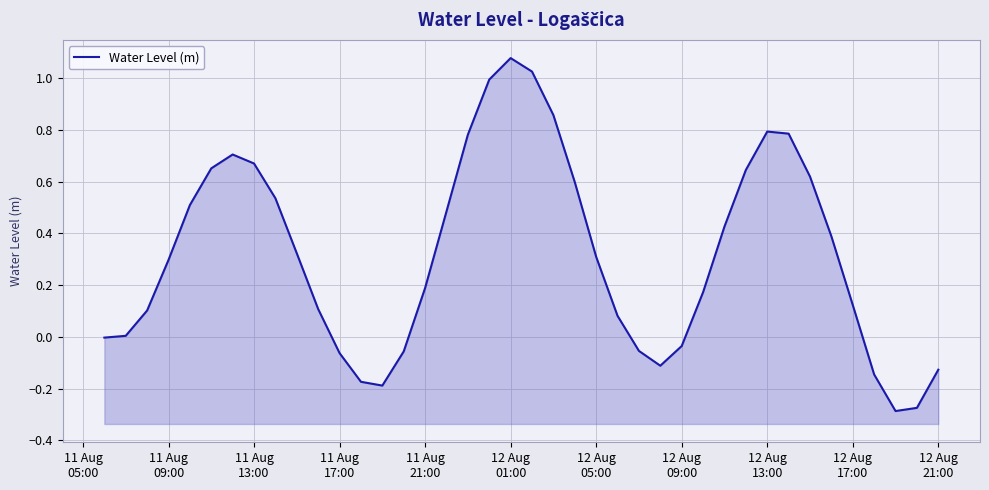

Reading right to left, what are all the values shown in this chart?

-0.1	-0.3	-0.3	-0.1	0.1	0.4	0.6	0.8	0.8	0.6	0.4	0.2	-0.0	-0.1	-0.1	0.1	0.3	0.6	0.9	1.0	1.1	1.0	0.8	0.5	0.2	-0.1	-0.2	-0.2	-0.1	0.1	0.3	0.5	0.7	0.7	0.7	0.5	0.3	0.1	0.0	-0.0